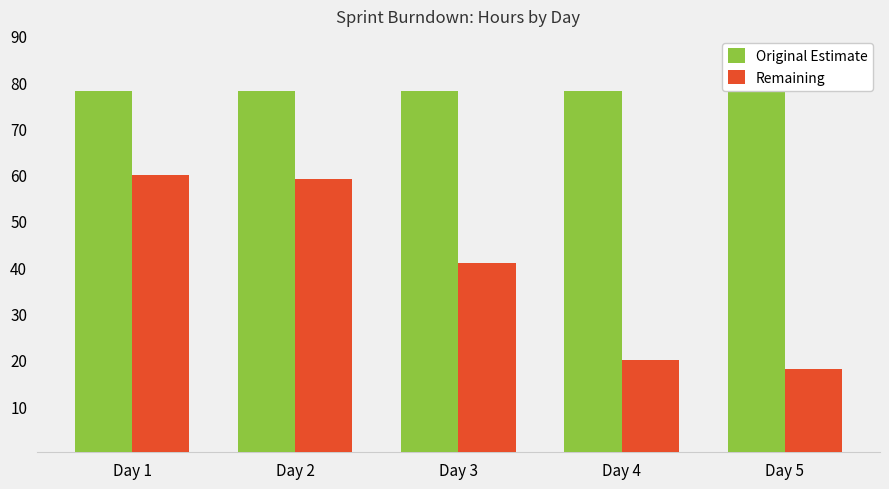

Which series changed the most between Day 1 and Day 4?

Remaining